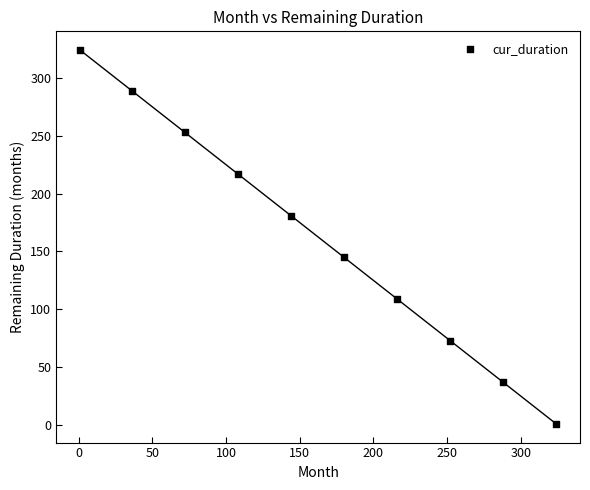

What is the range of Y values (max minus min)?

323